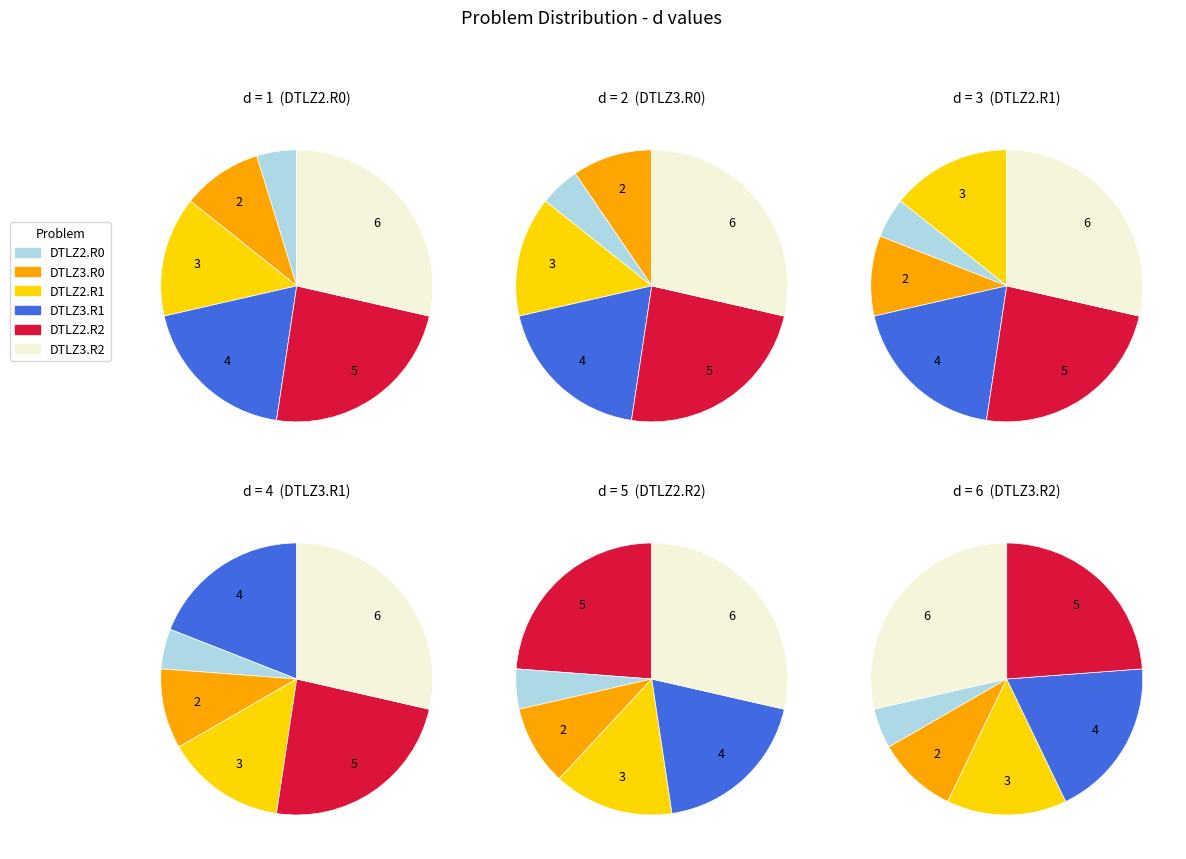

How many slices are in this pie chart?

6